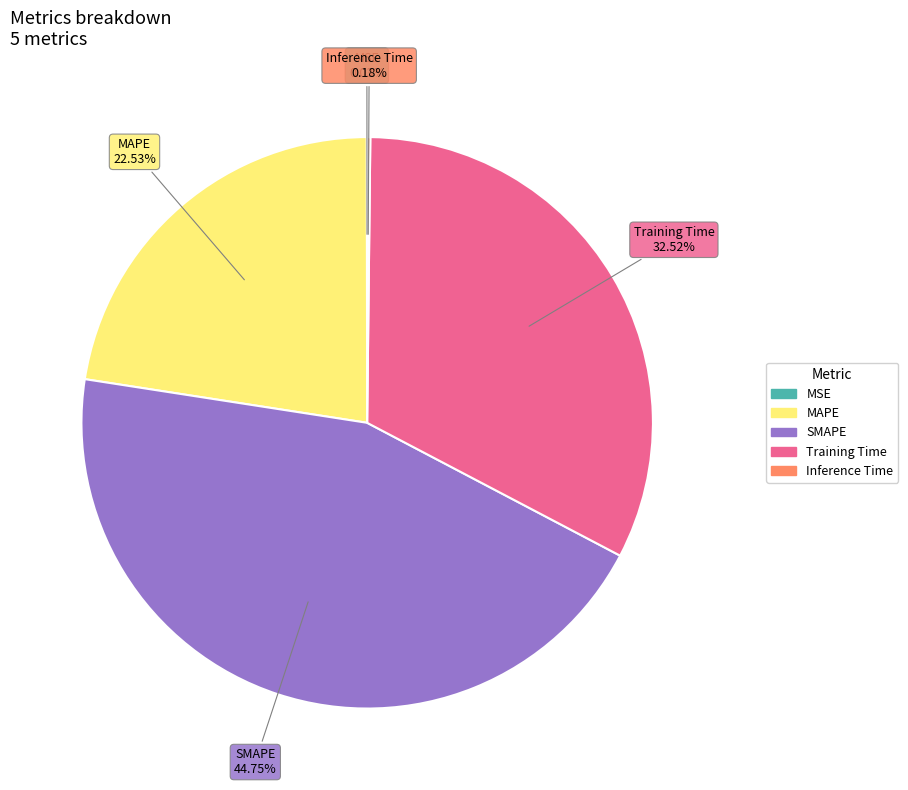

What is the ratio of the value at Training Time to the value at MAPE?

1.4